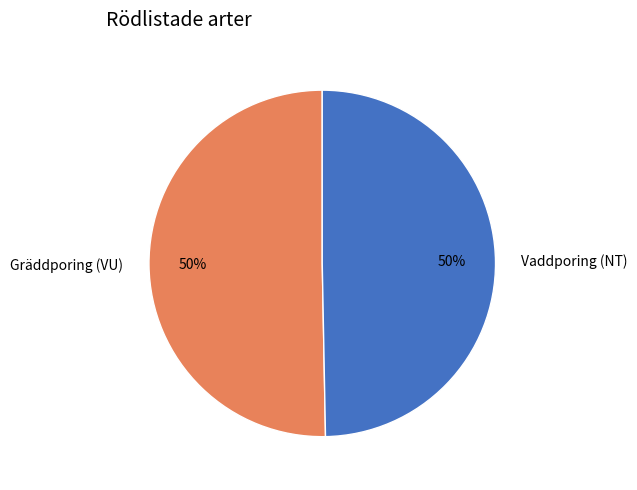

To the nearest percent, what portion does Vaddporing (NT) represent?

50%